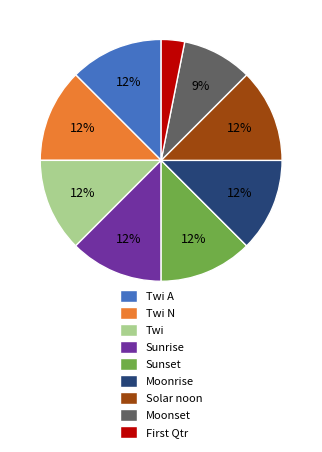

Count the number of slices in the pie.

9